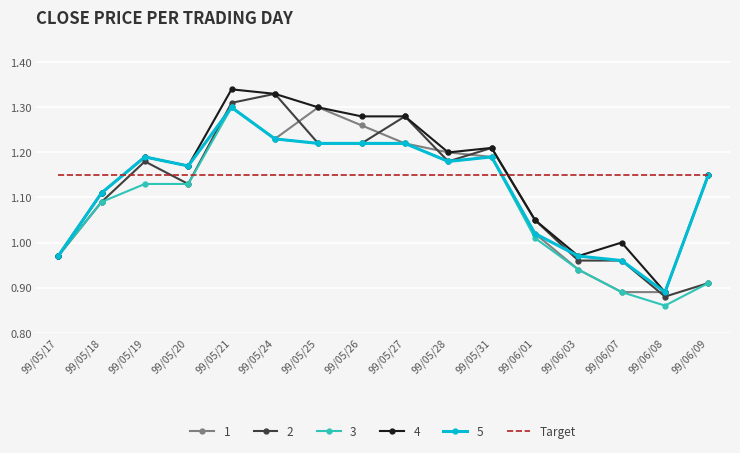

The value of 1 at 99/06/09 is 1.8. True or false?

False